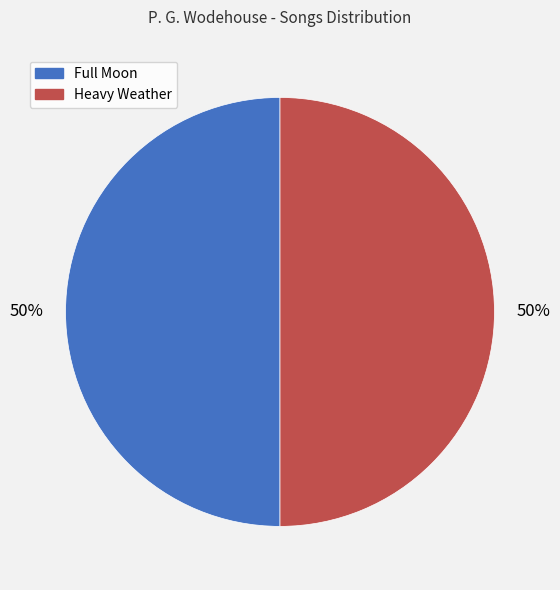

Is it true that Full Moon is 36% of the pie?

False